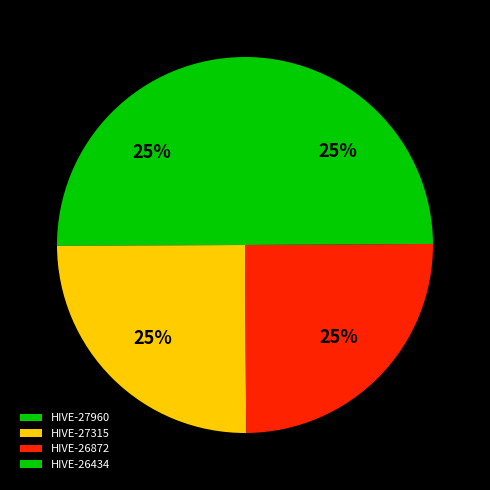

Does HIVE-27960 represent more than half of the total?

No